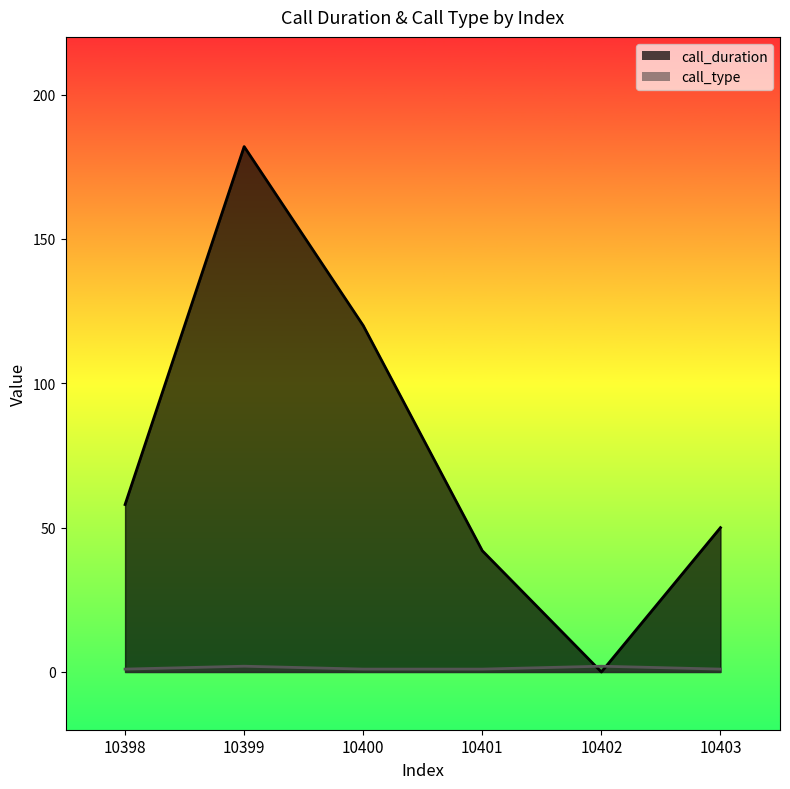

What is the greatest value displayed?

182